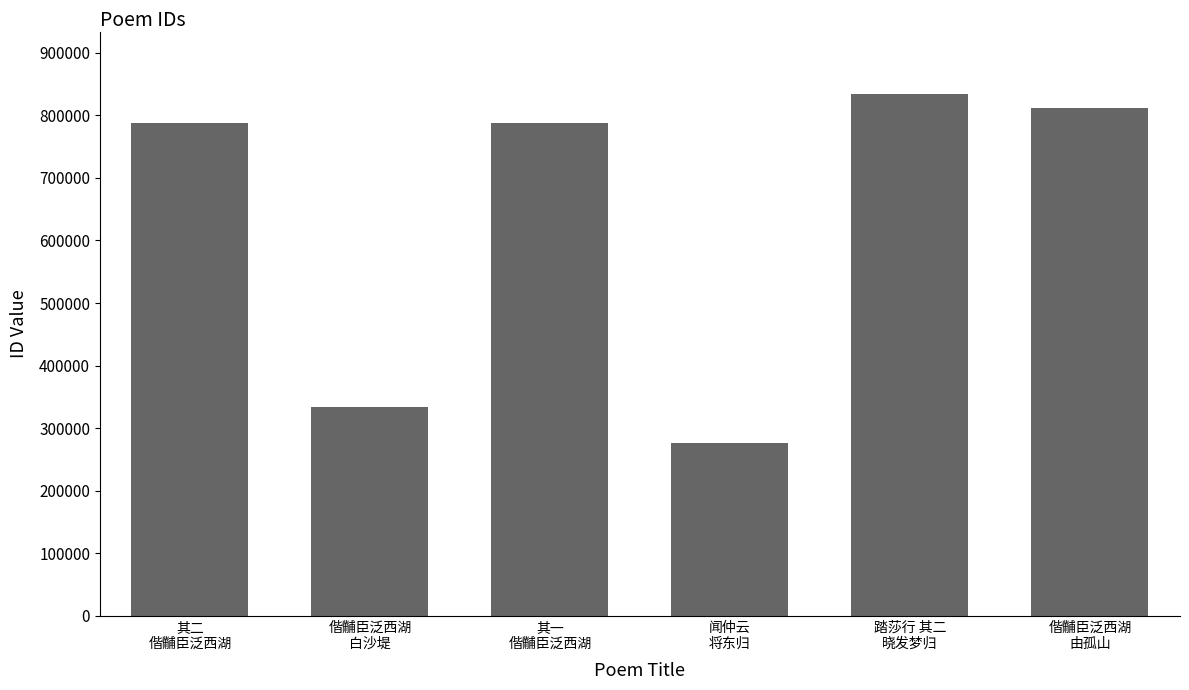

What is the maximum value shown in the chart?

833864